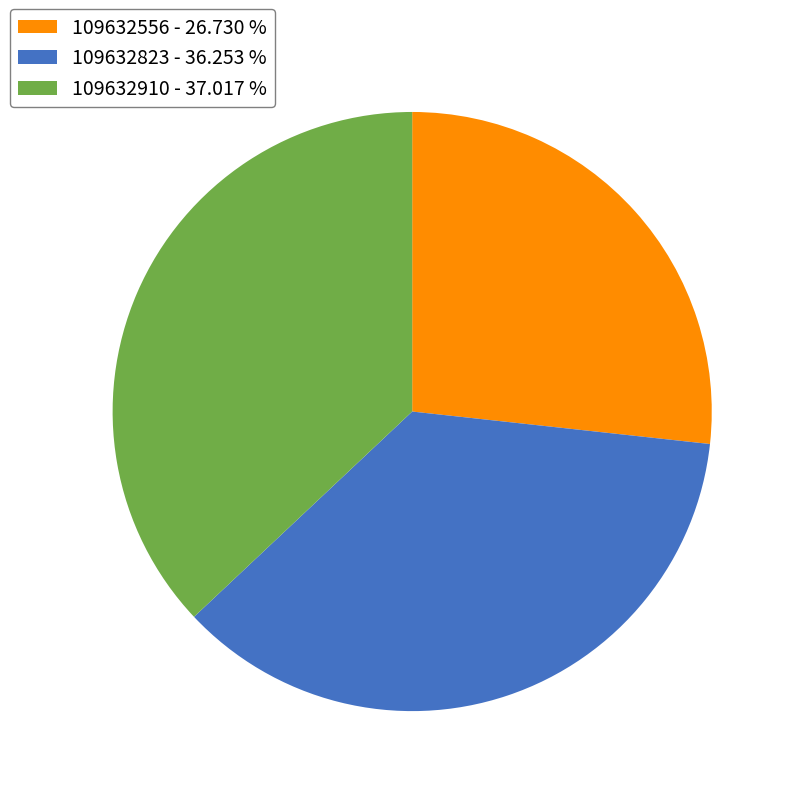

True or false: 109632823 accounts for 36% of the total.

True